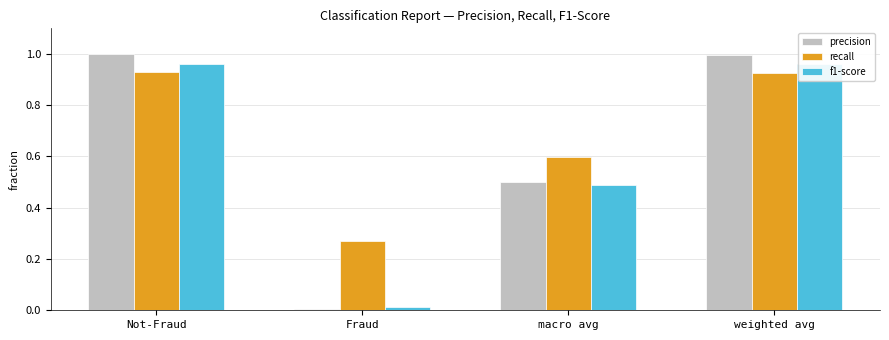

Between Not-Fraud and macro avg, which series saw the biggest shift?

precision